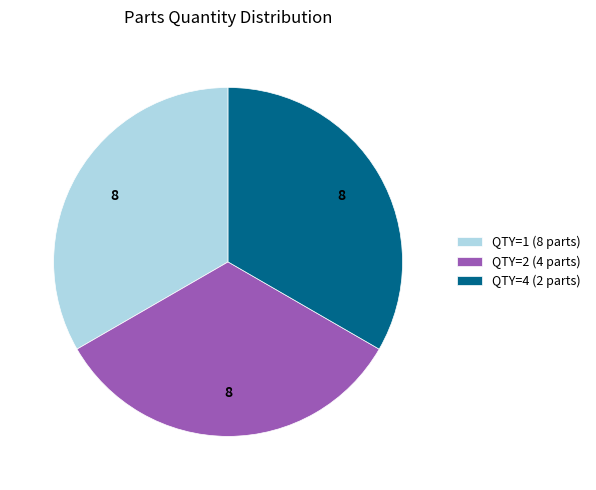

True or false: QTY=4 (2 parts) accounts for 23% of the total.

False